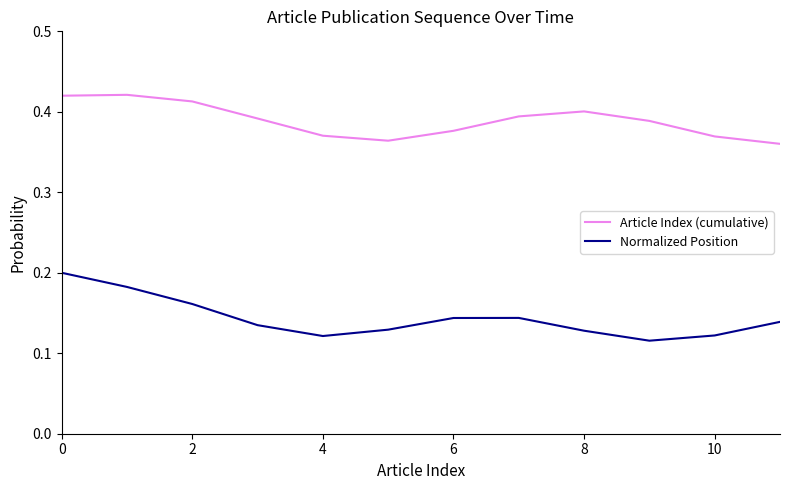

True or false: Article Index (cumulative) and Normalized Position cross at least once.

False